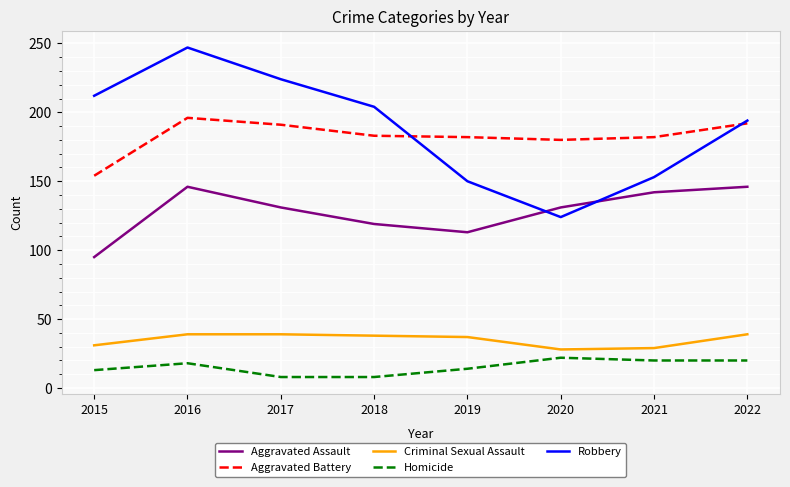

At which category does Aggravated Assault reach its first local peak?

2016